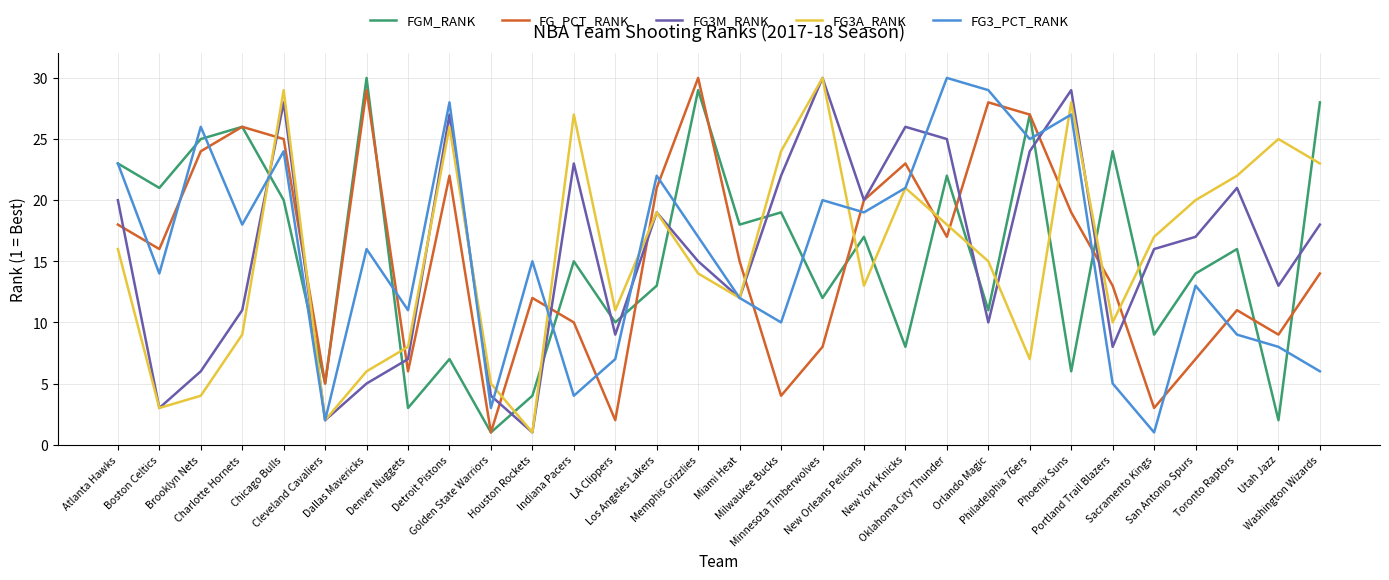

What is the maximum value shown in the chart?

30